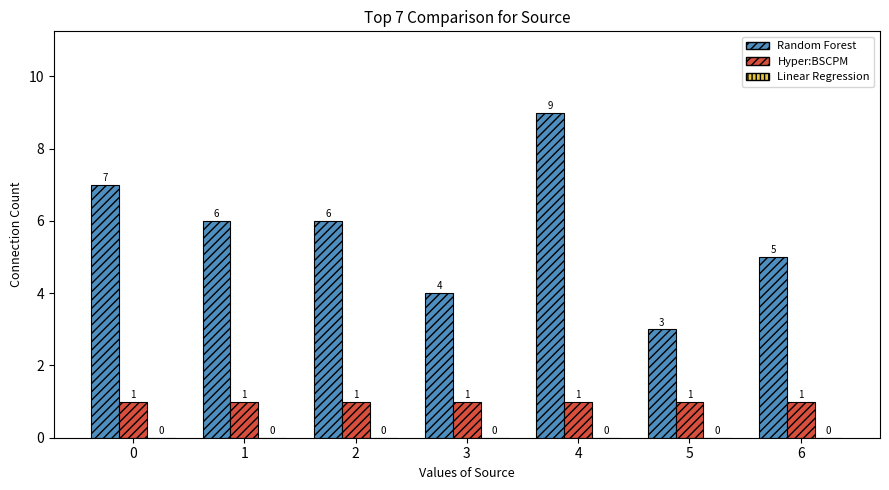

What is the total value across all series at 2?

7